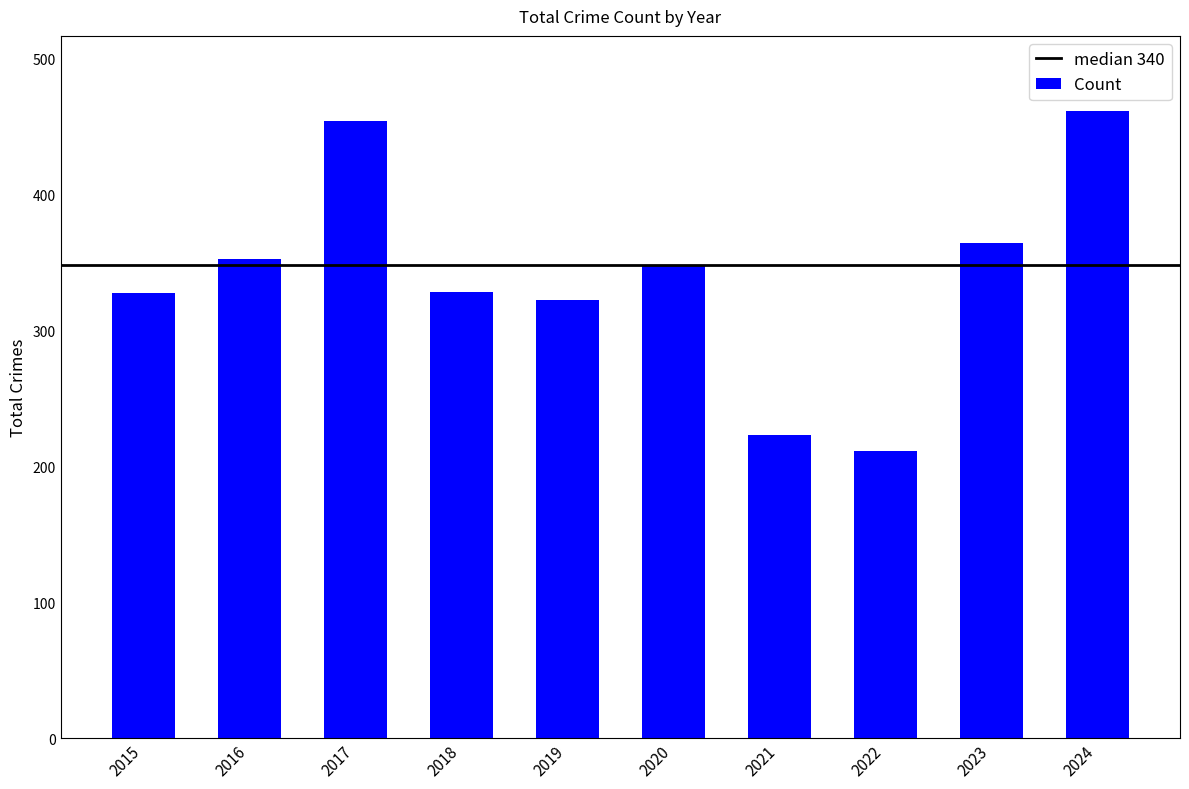

The chart shows a value of 328 at 2018. True or false?

True